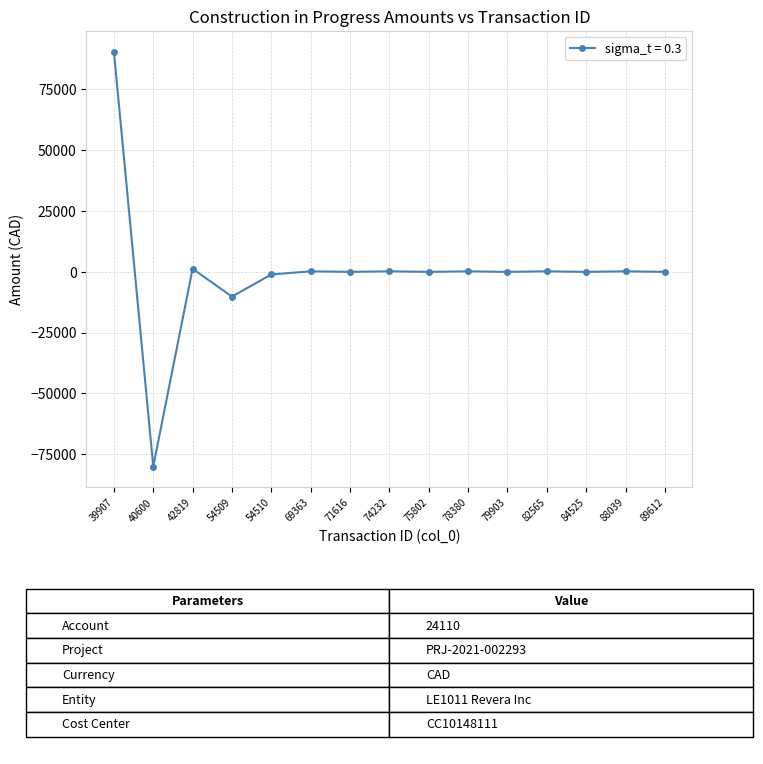

What is the minimum value shown in the chart?

-80000.0